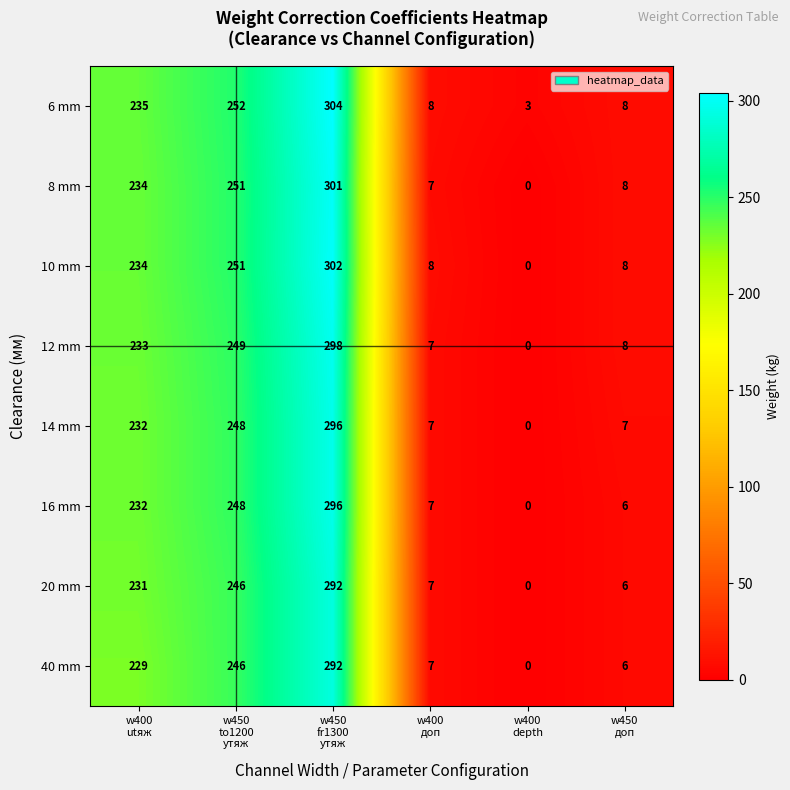

What is the difference between the maximum and minimum values in the 16 mm series?

296